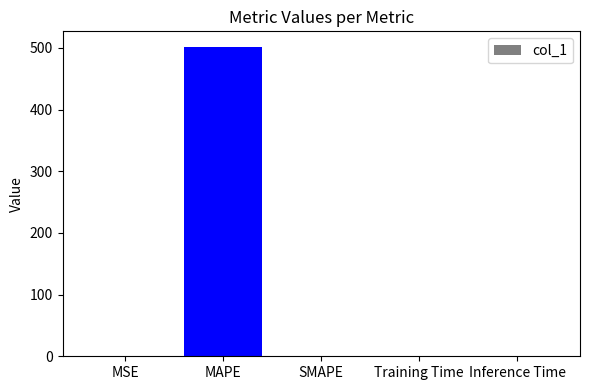

What is the difference between the values at MSE and Training Time?

0.2